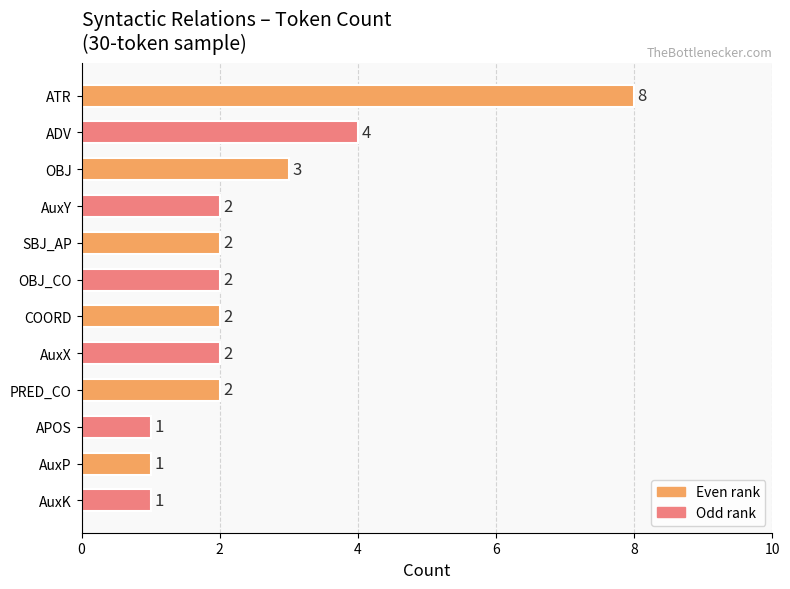

The value at AuxX is 2. True or false?

True